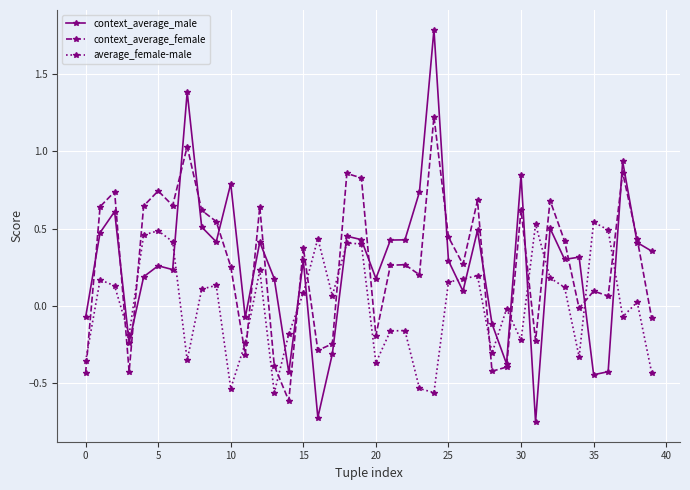

Rank the series by their maximum value, from highest to lowest.

context_average_male, context_average_female, average_female-male